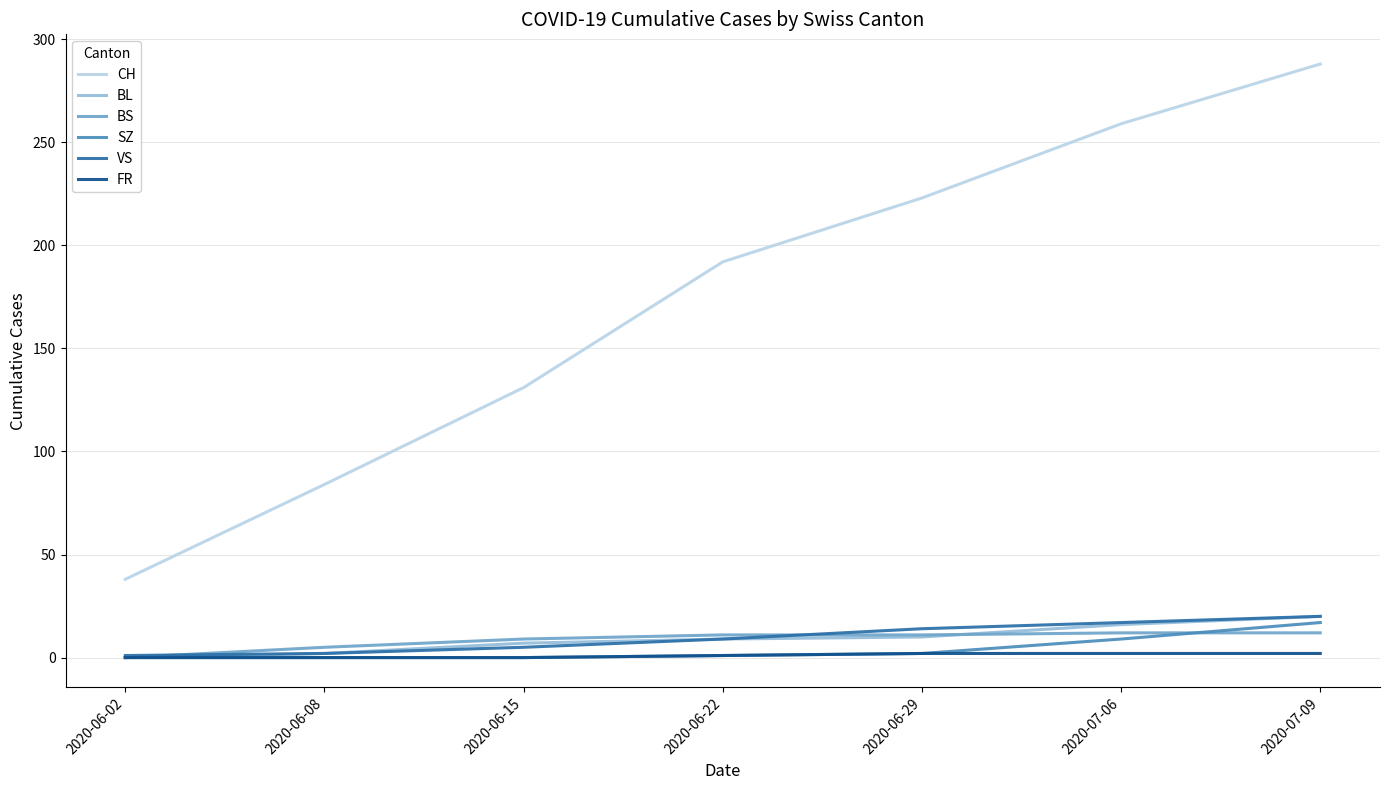

At which label does CH reach its minimum?

2020-06-02